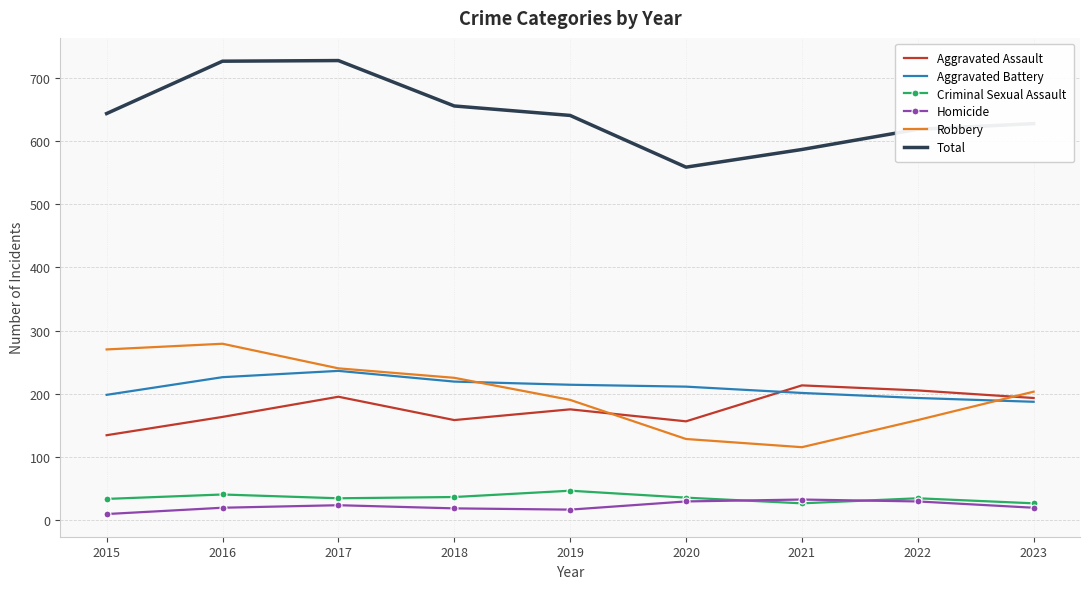

What is the maximum value for Aggravated Assault?

213